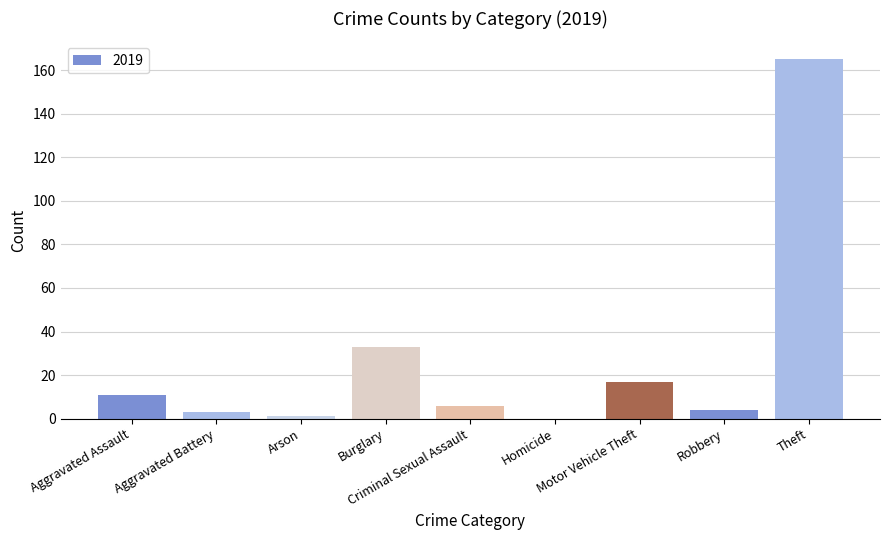

Count the number of data series in this chart.

1